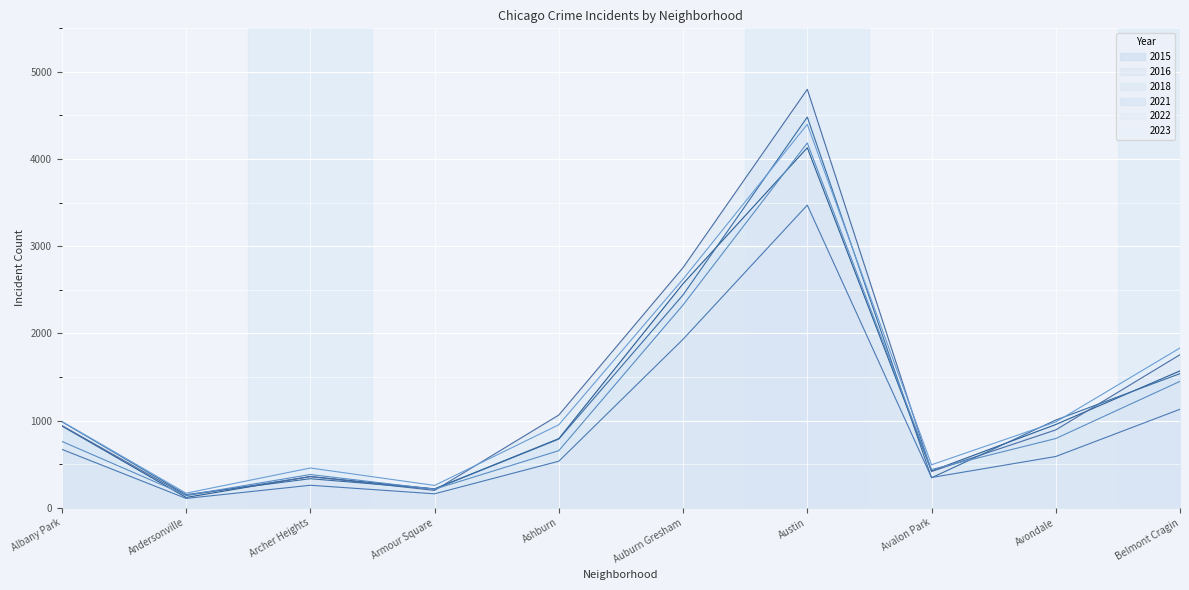

Between Ashburn and Belmont Cragin, which is larger?

Belmont Cragin